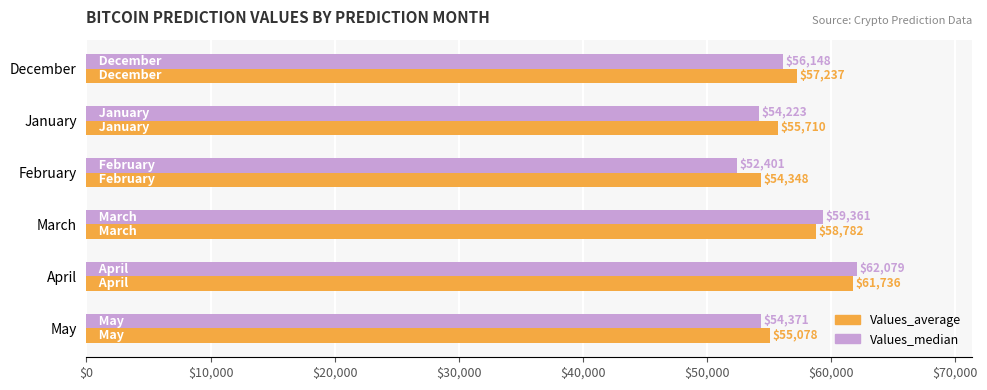

Rank the series at March from highest to lowest value.

Values_median, Values_average